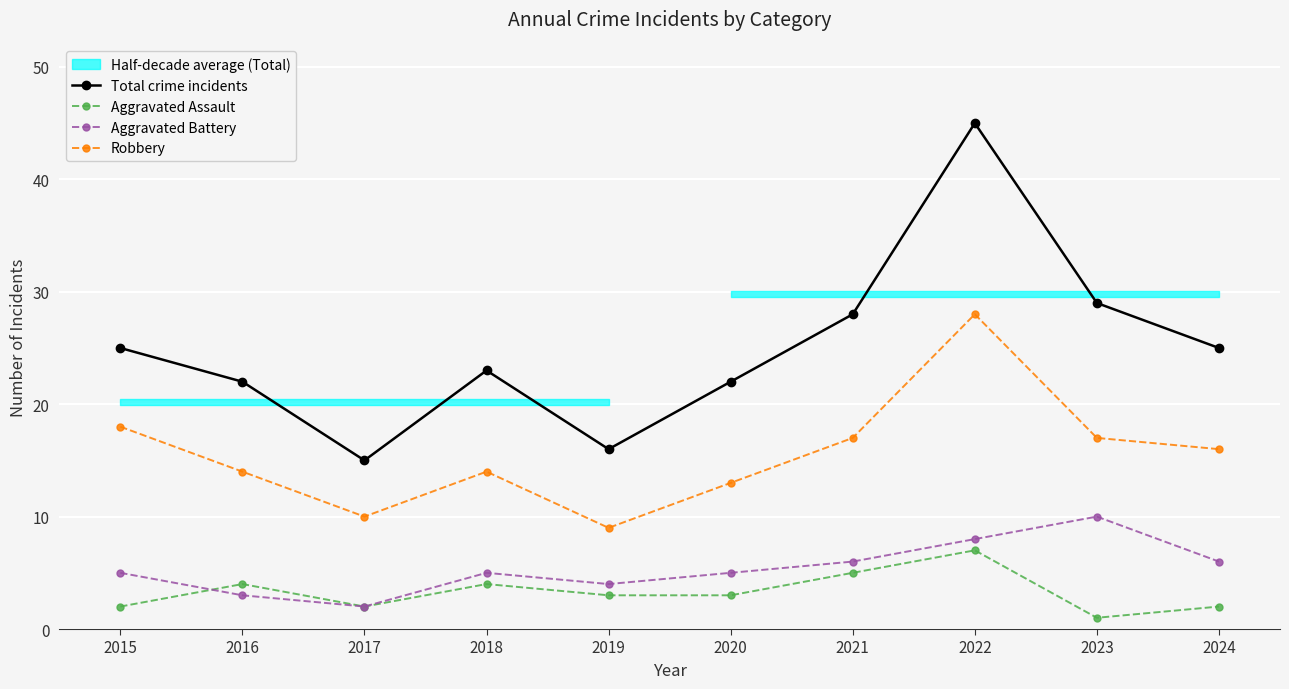

List the labels in order of Total crime incidents value, largest first.

2022, 2023, 2021, 2015, 2024, 2018, 2016, 2020, 2019, 2017